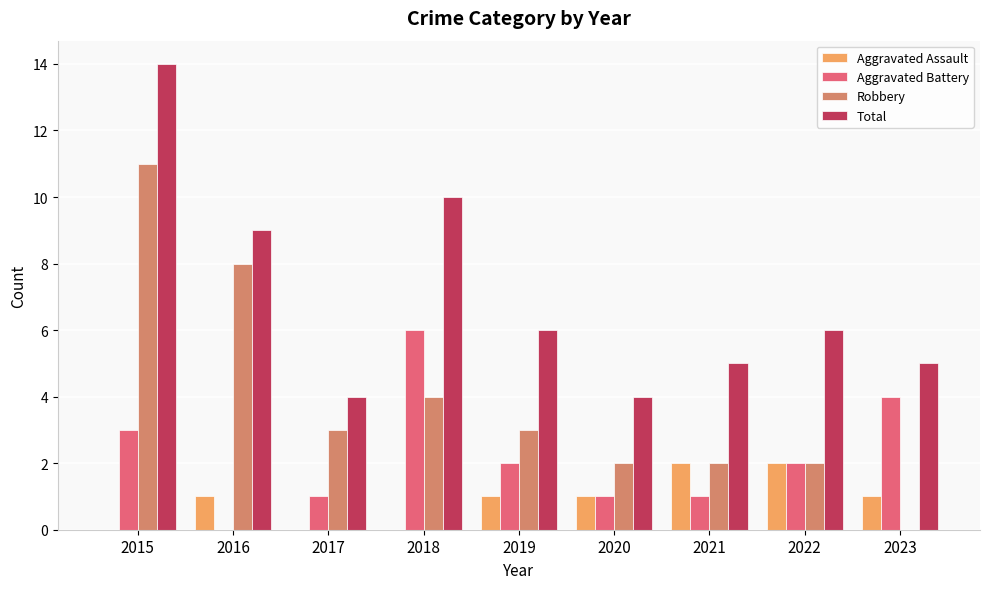

Is the value of Aggravated Assault at 2023 greater than the value of Total at 2016?

No